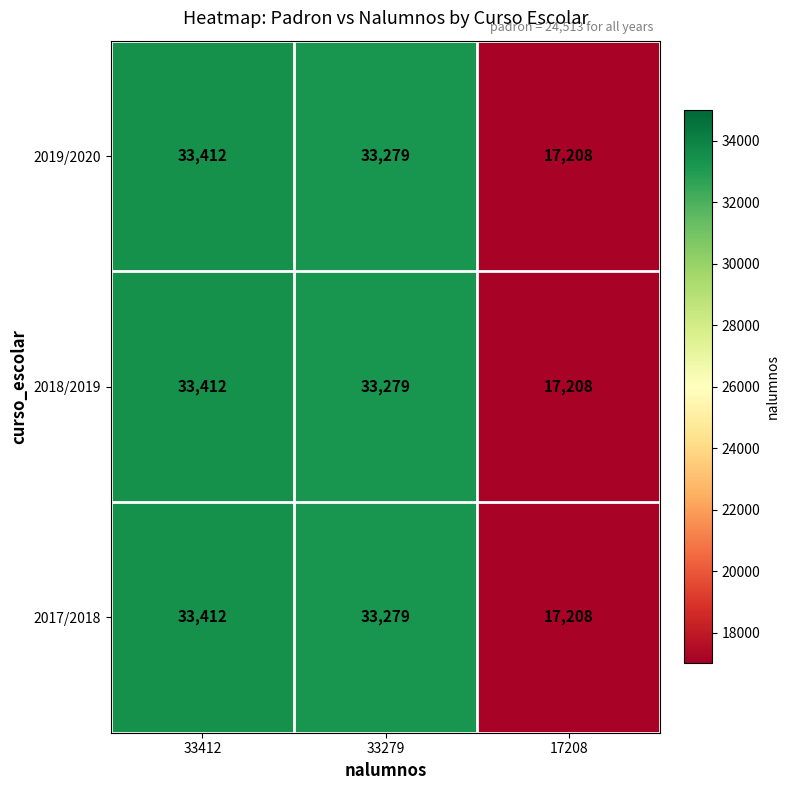

Reading left to right, transcribe all the data shown in this chart.

2019/2020: 33412=33412	33279=33279	17208=17208
2018/2019: 33412=33412	33279=33279	17208=17208
2017/2018: 33412=33412	33279=33279	17208=17208